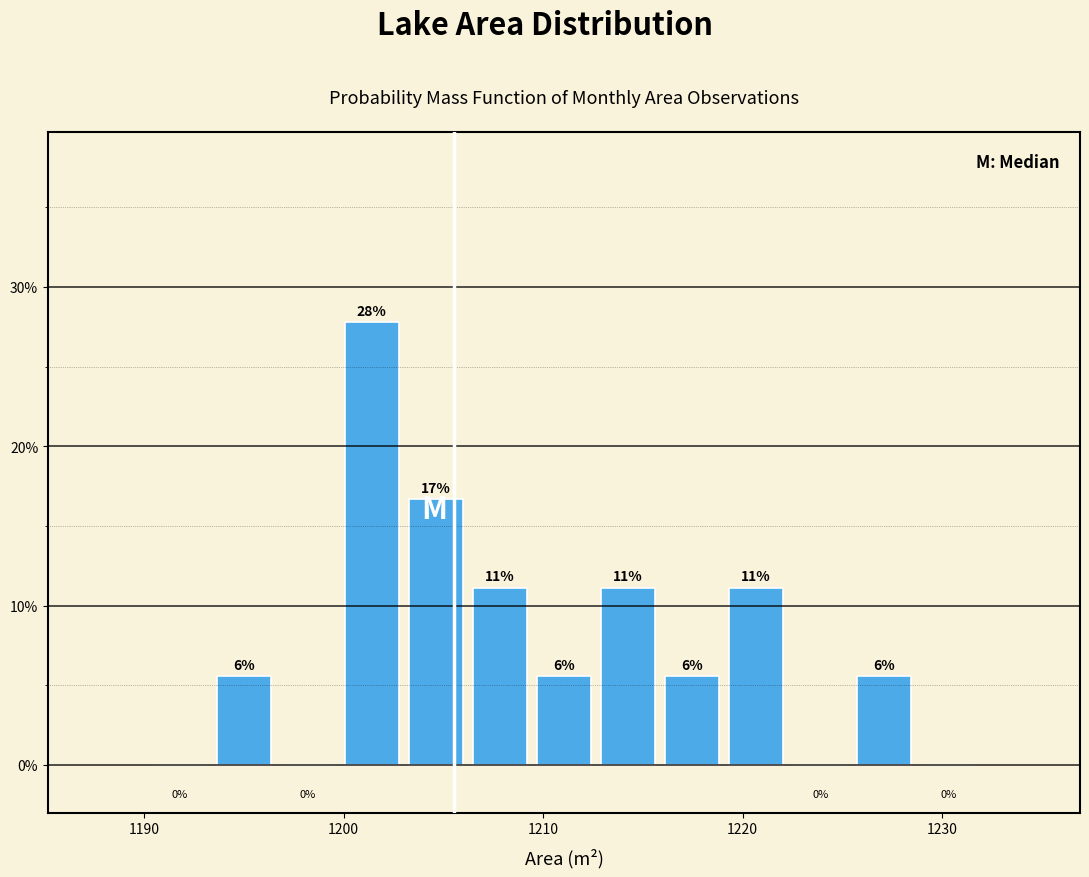

Around what value on the x-axis is the tallest bar? Give the approximate position of its centre, as read against the axis.

1201